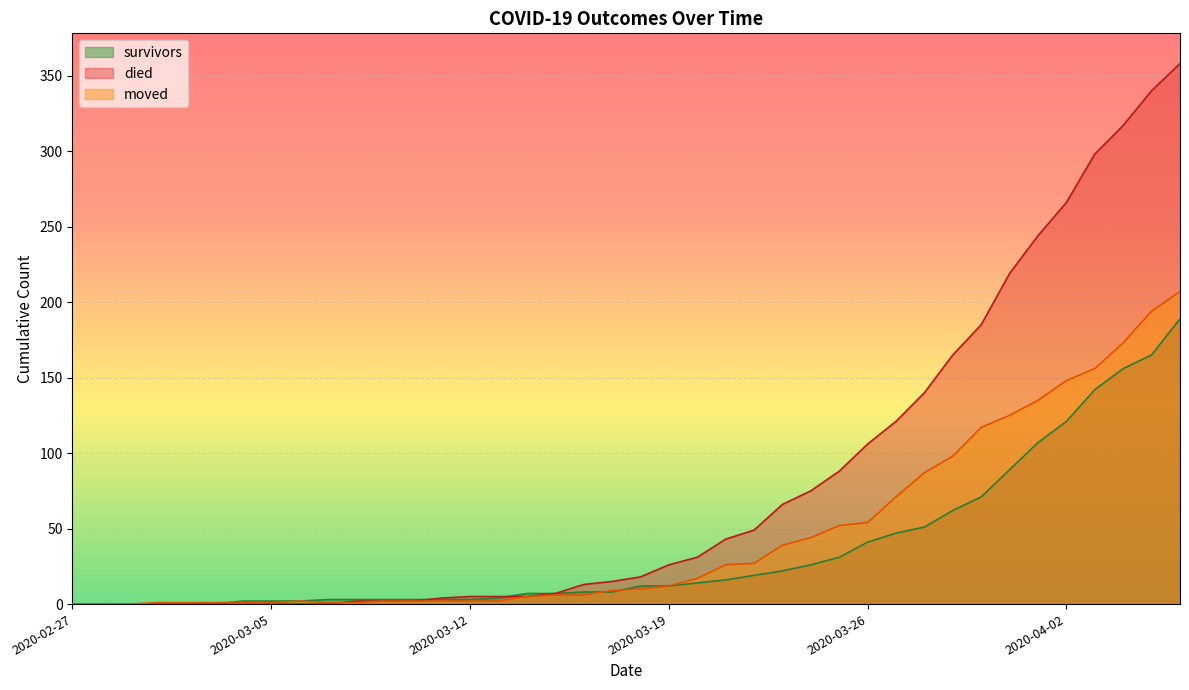

Is it true that died equals 66 at 2020-03-23?

True